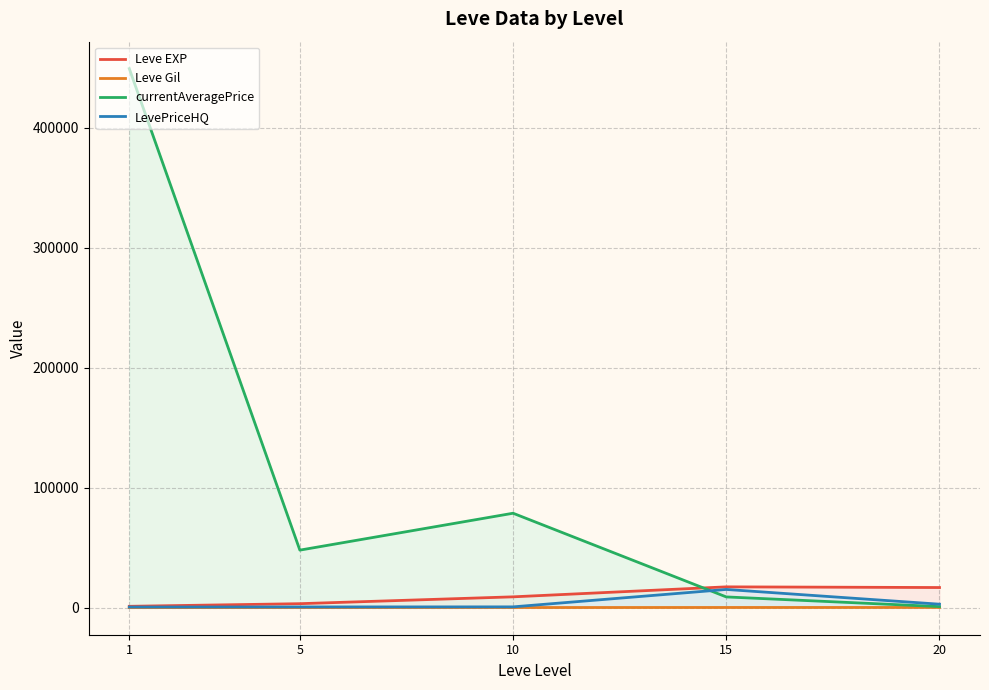

Where is Leve Gil nearest to the value 183?

5